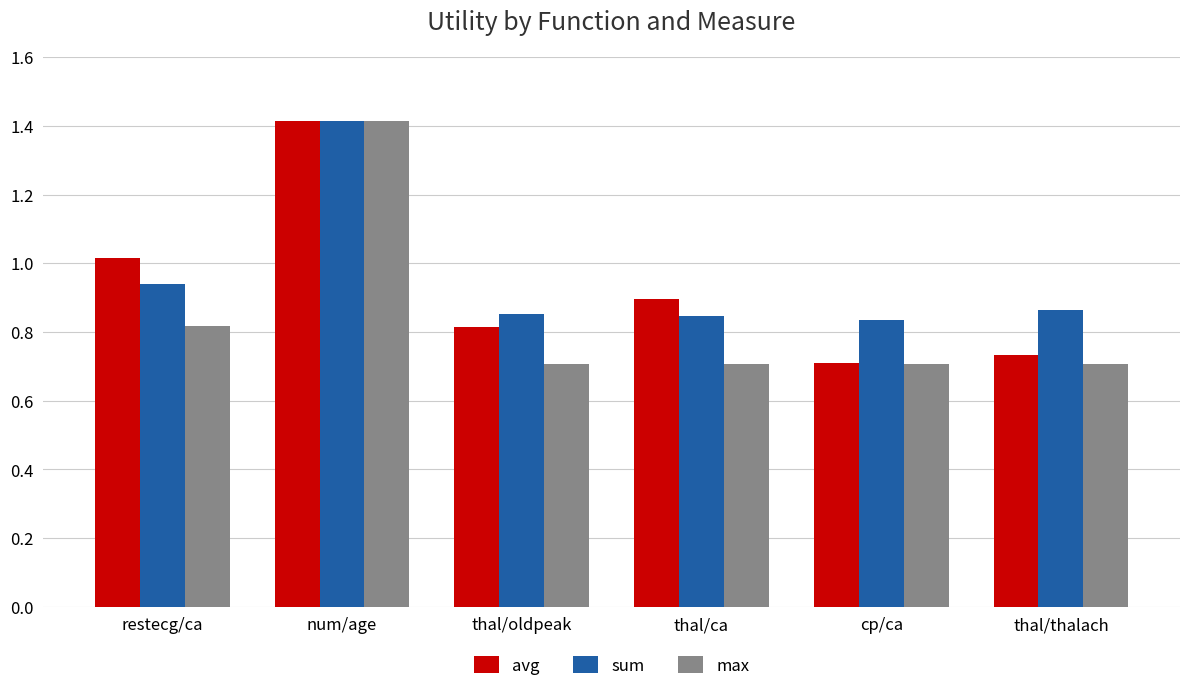

What is the maximum value shown in the chart?

1.4